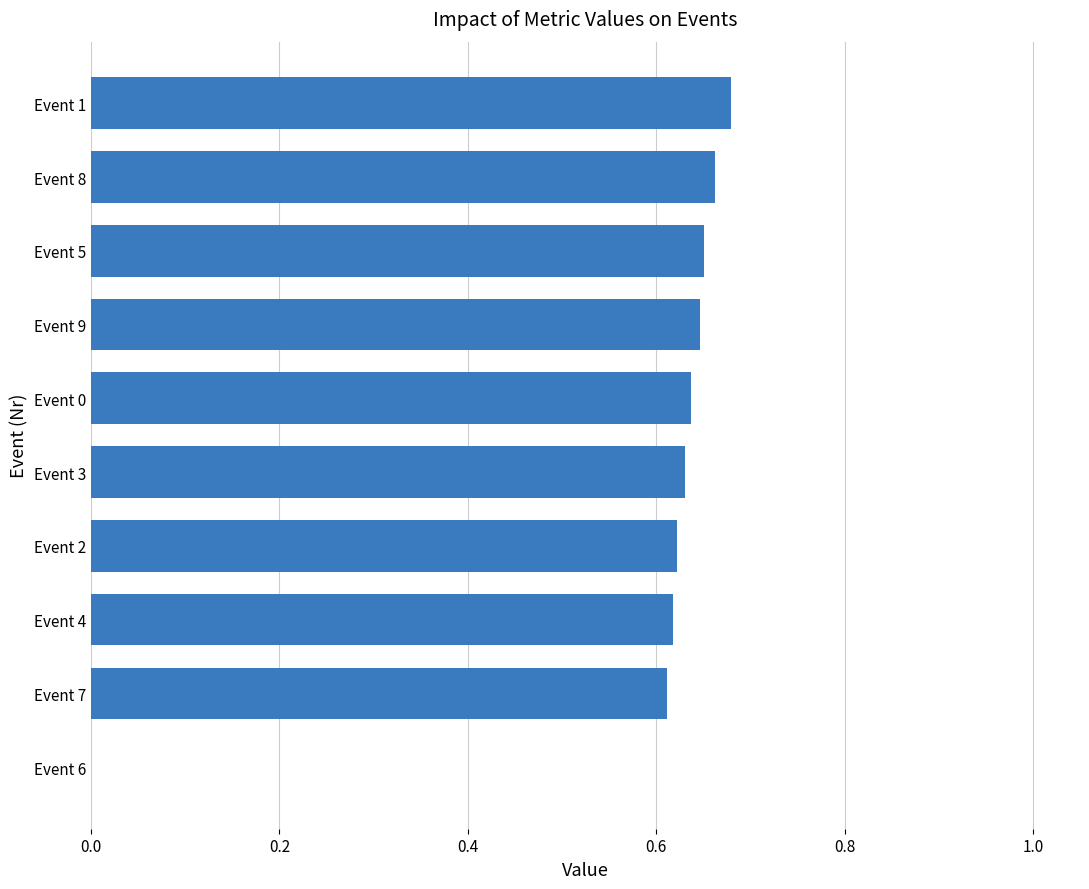

Which label corresponds to the largest value in the chart?

Event 1